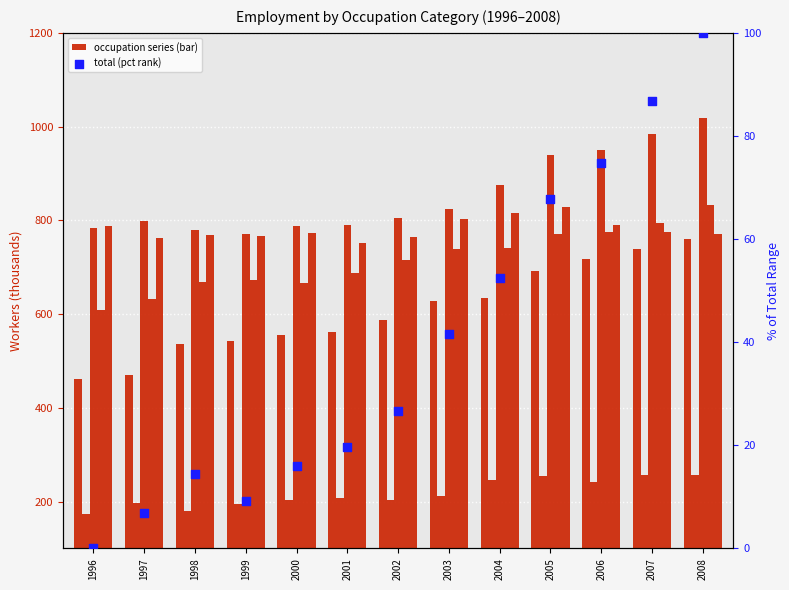

Which series contains the highest Y value?

Empleados de oficina y afines